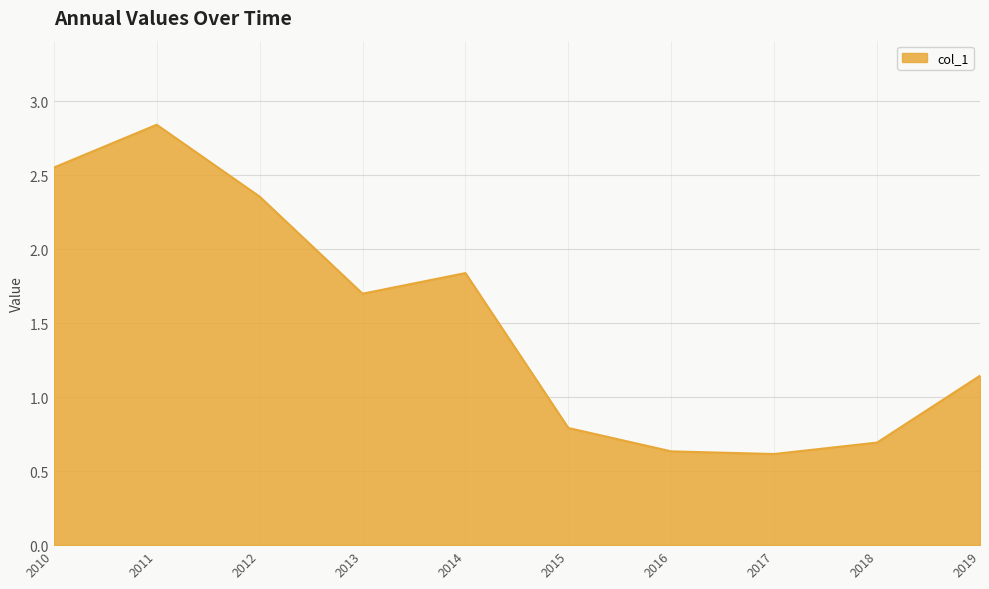

What is the approximate value at 2018?

0.7